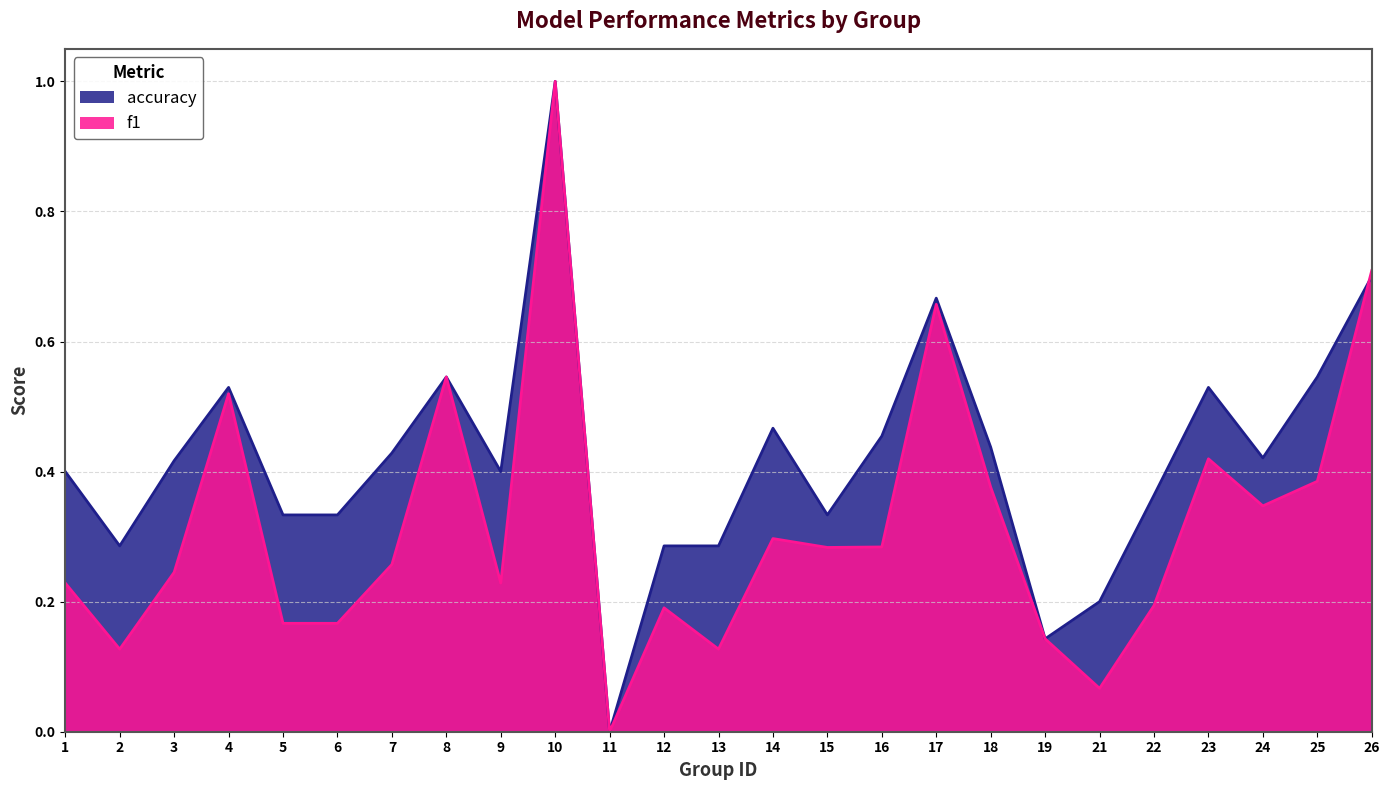

What is the difference between the maximum and minimum values in the f1 series?

1.0